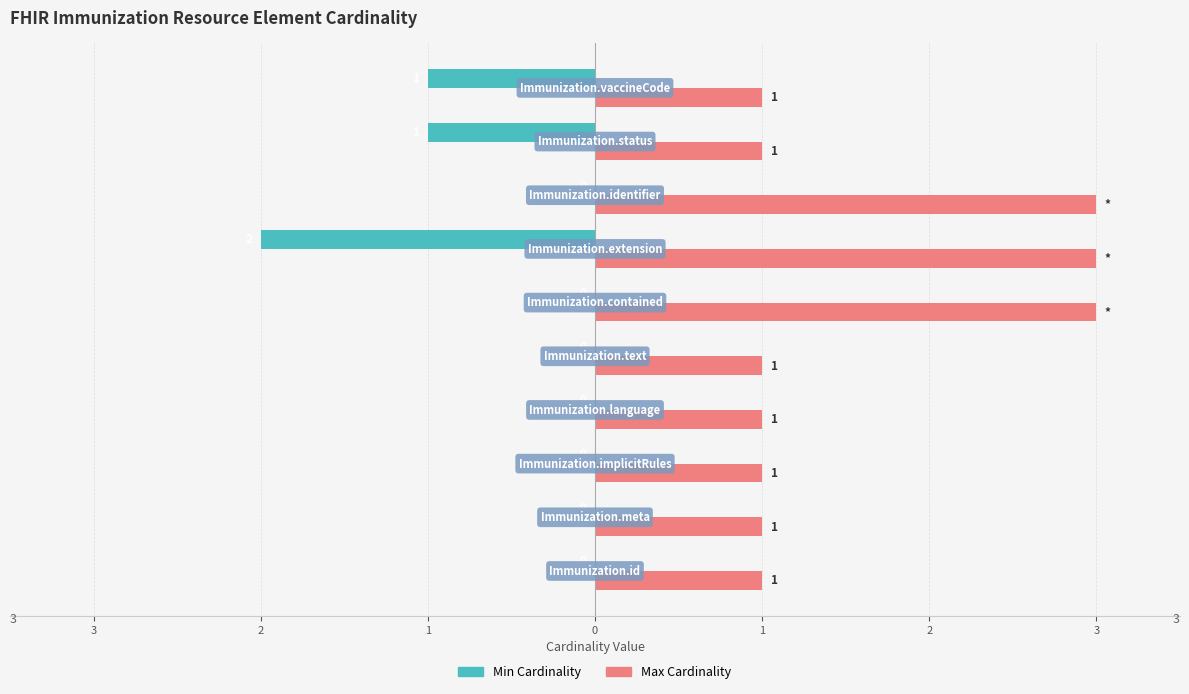

At how many categories does at least one series exceed 1?

3